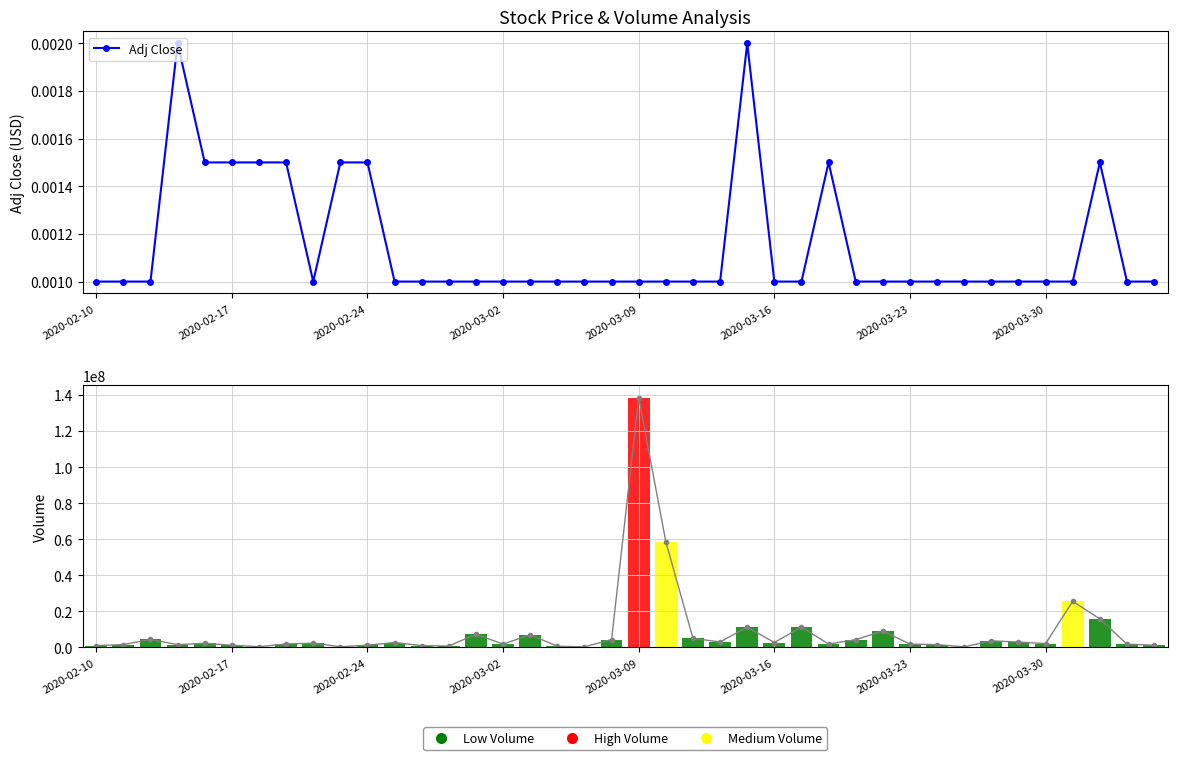

The value of Volume Line at 2020-03-23 is 1790100.0. True or false?

True